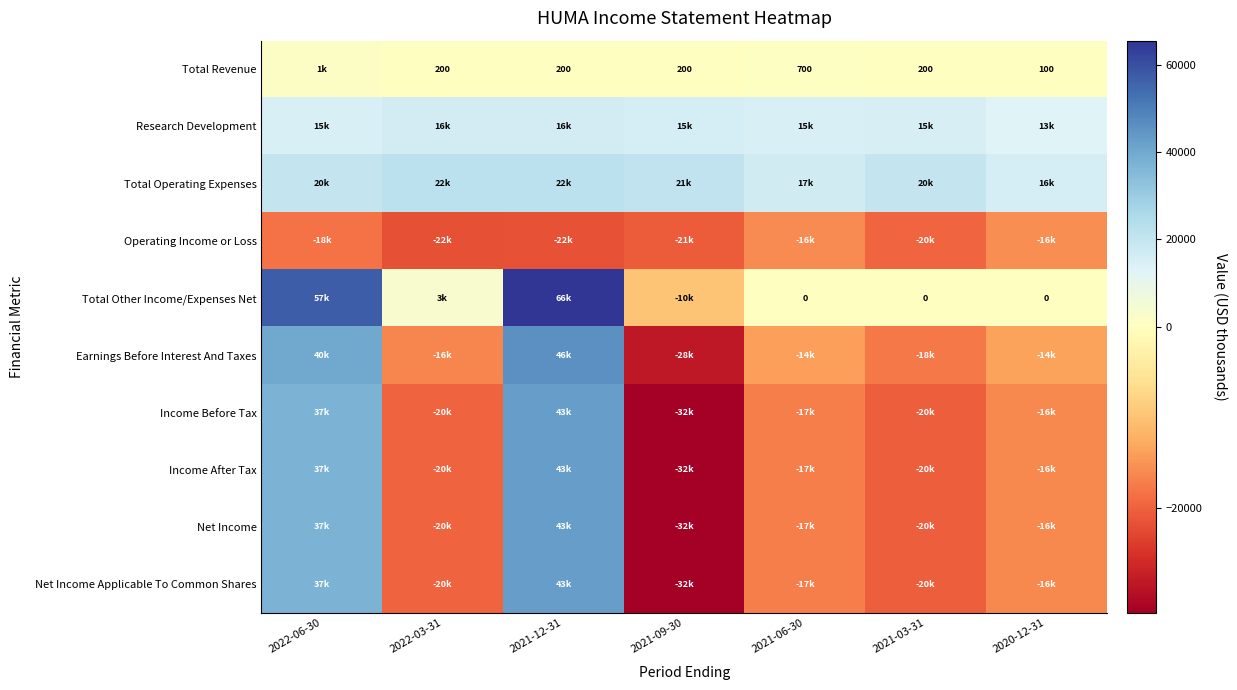

The value of Total Revenue at 2021-06-30 is 170. True or false?

False